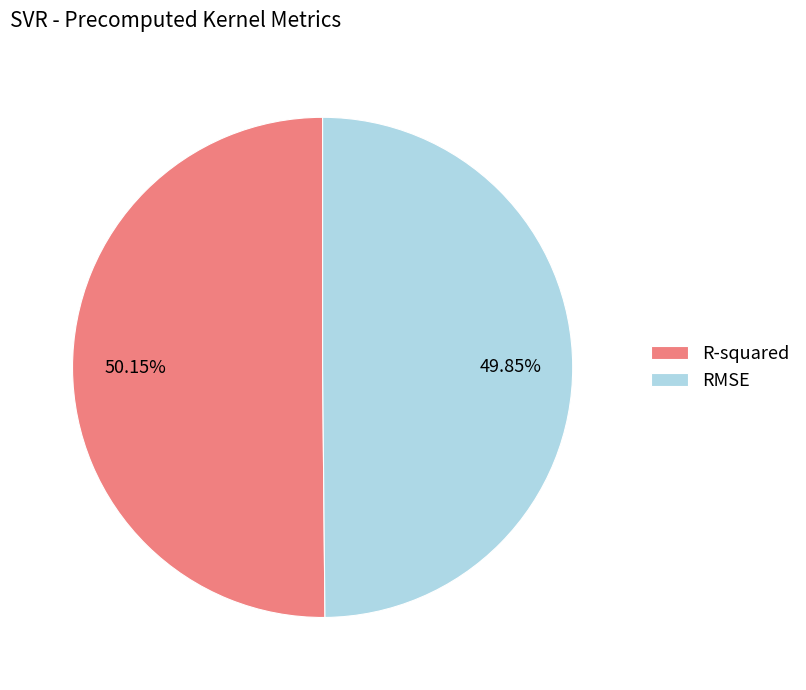

True or false: R-squared accounts for 50% of the total.

True